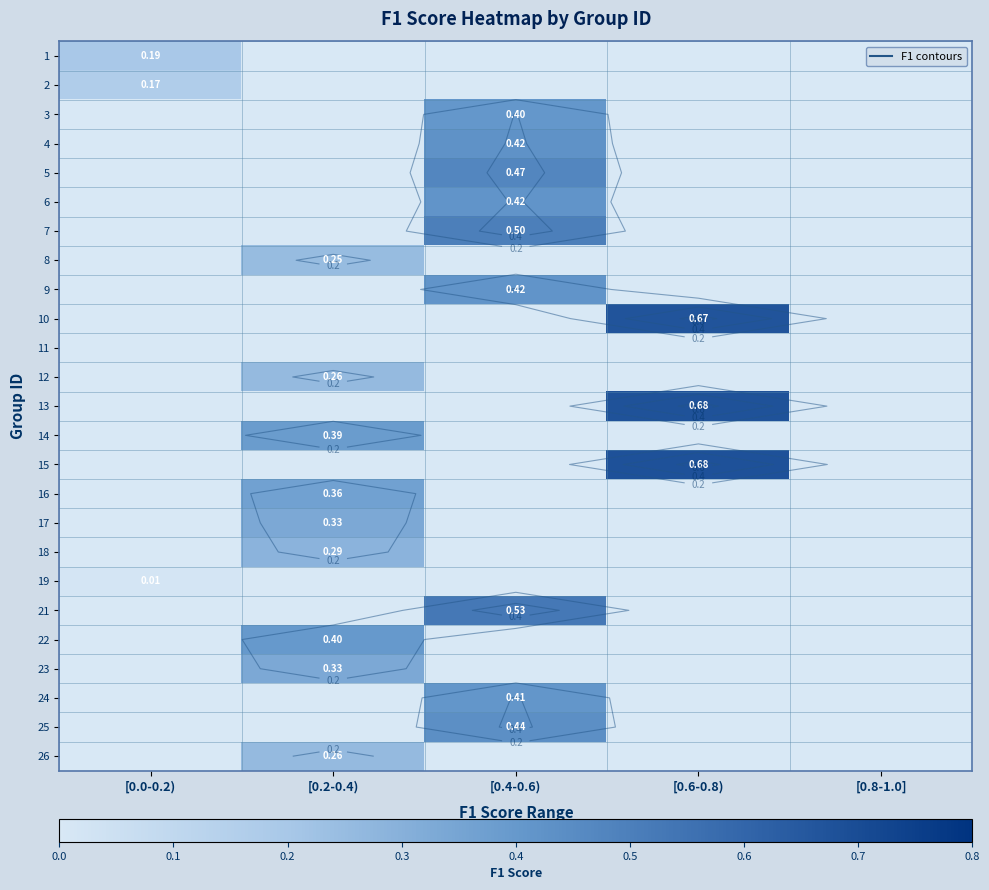

The 3 series shows 0.1 at [0.8-1.0]. True or false?

False